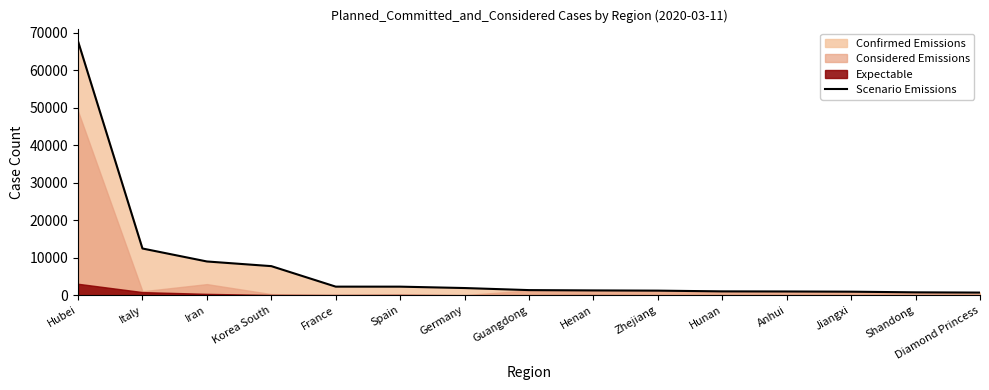

What is the label of the 5th point from the right?

Hunan